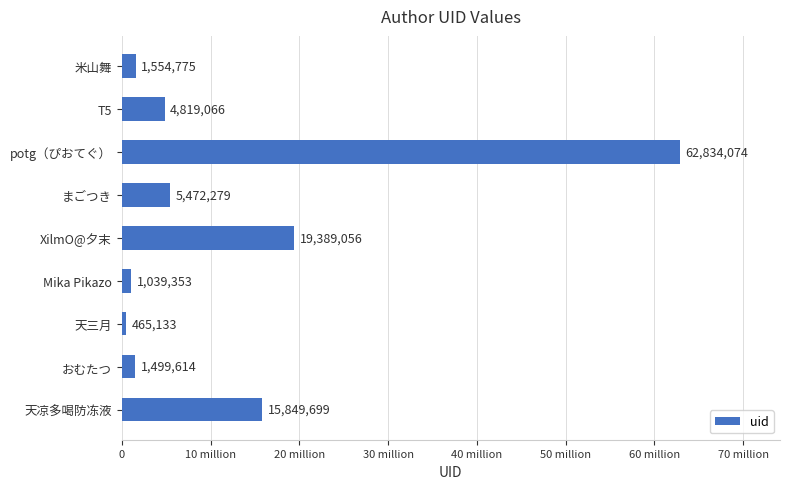

Does the chart contain any negative values?

No